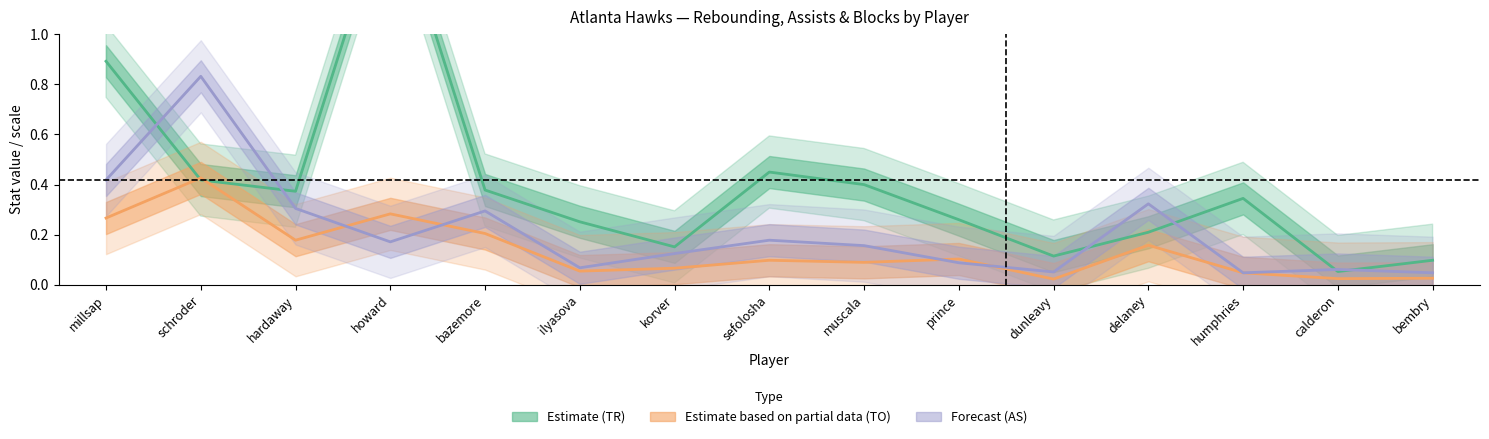

What is the difference between the second highest and minimum values in the Forecast (AS/scale) series?

0.4